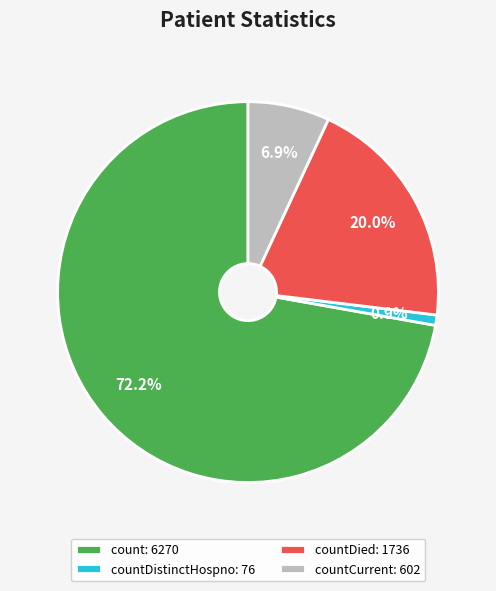

Does any single category account for the majority?

Yes